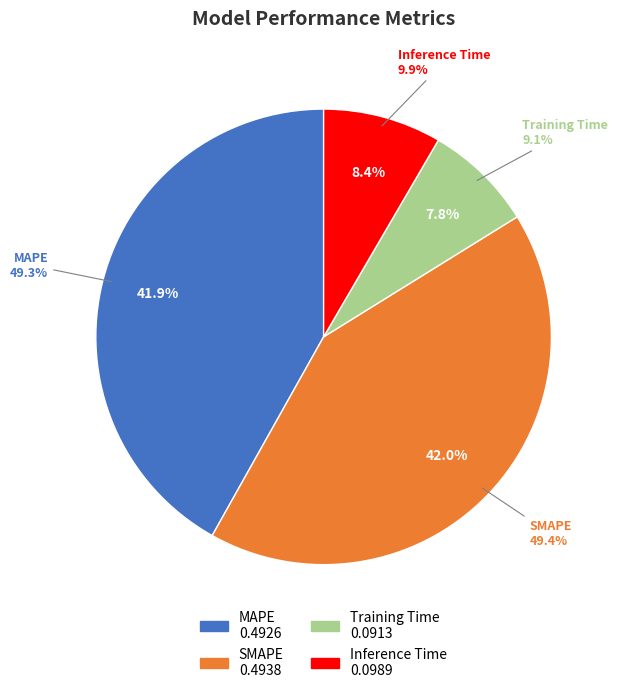

How many segments does this pie chart have?

4